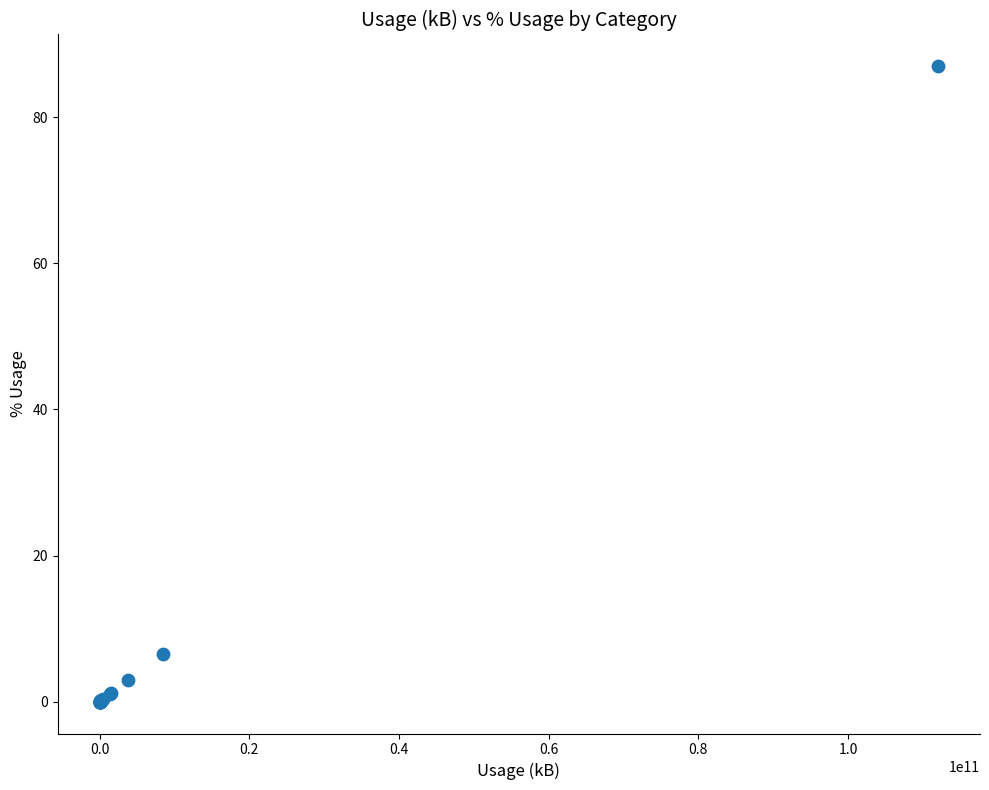

What Y value in the scatter plot is closest to 43?

6.5